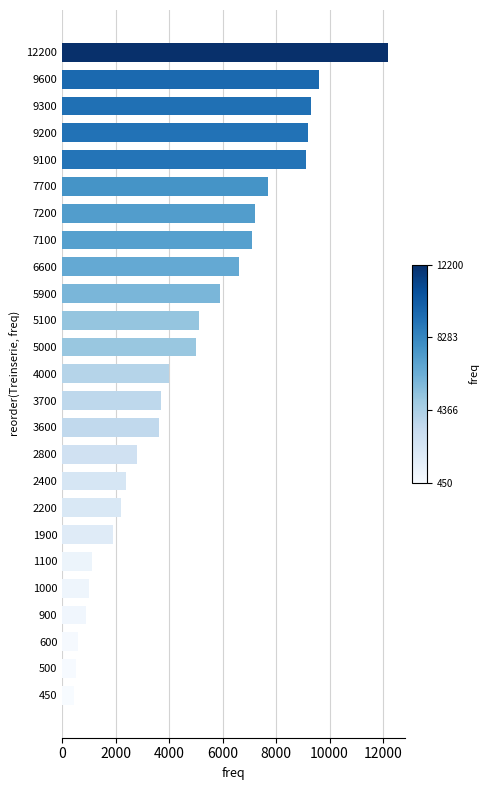

What is the difference between the maximum and second lowest values?

11700